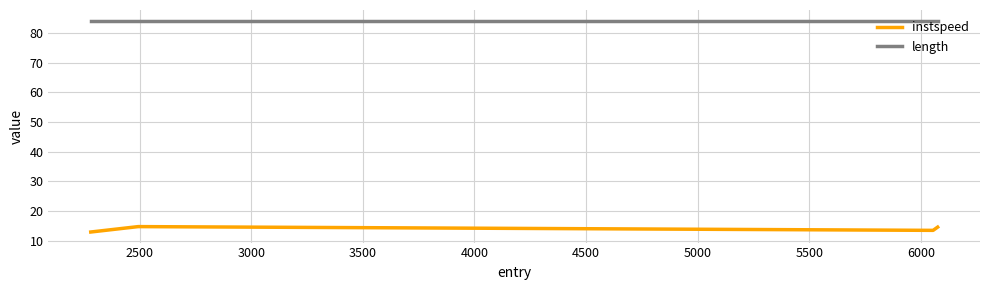

Which series has the largest total across all categories?

length